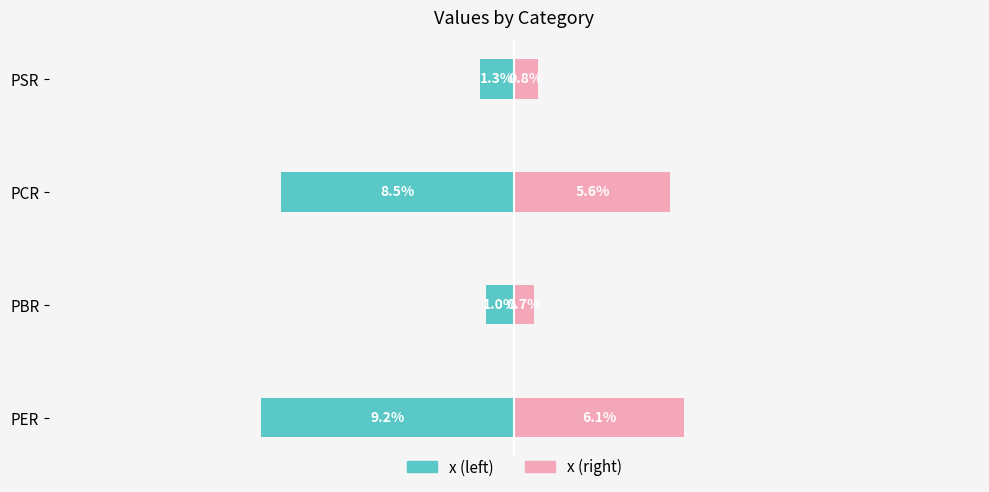

The value of x (right) at −10 is 7.6. True or false?

False